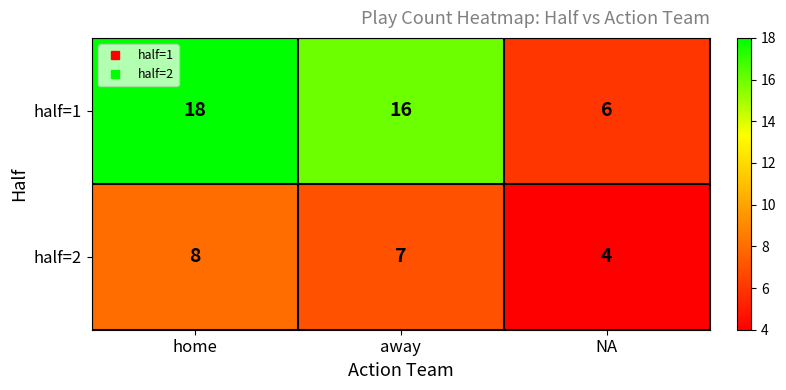

What is the greatest value displayed?

18